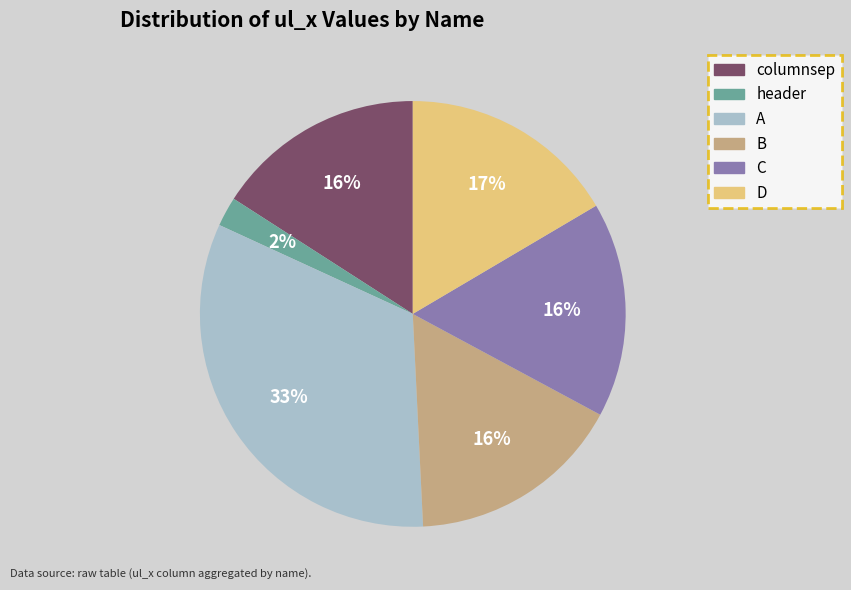

Is there a majority slice in this chart?

No